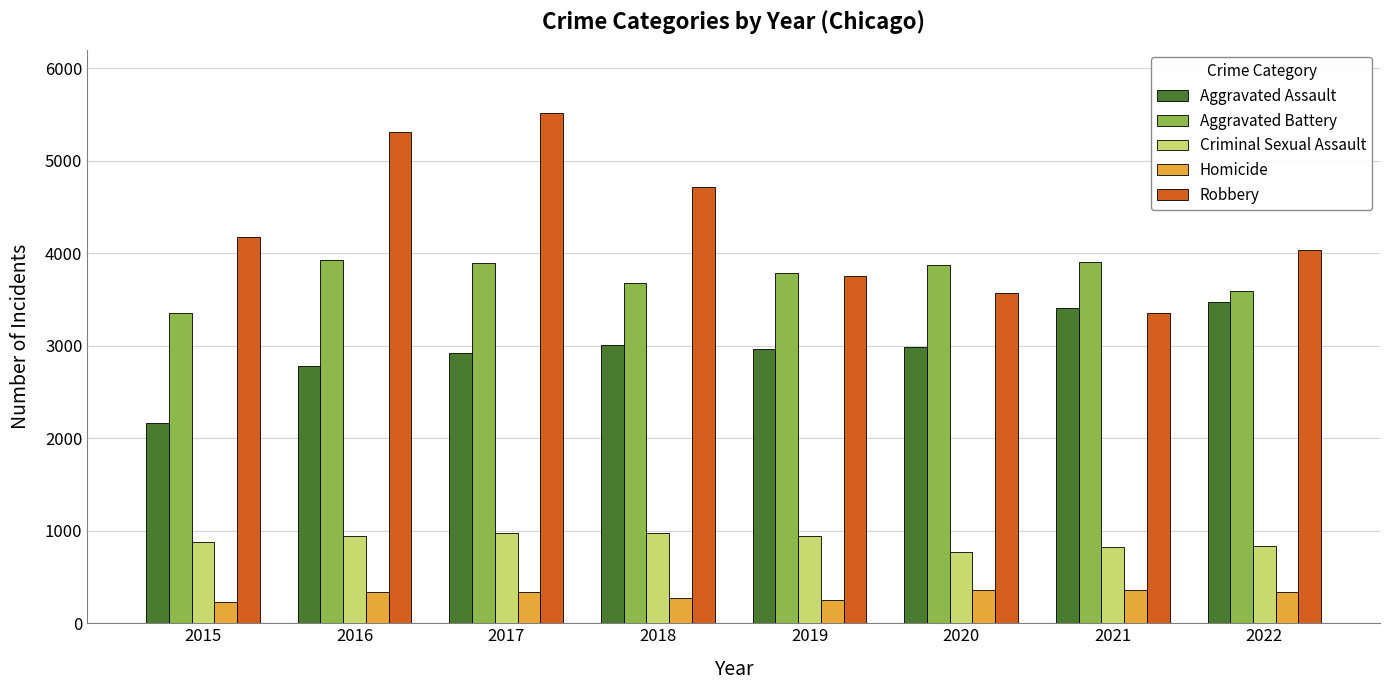

Between 2016 and 2022, which series saw the biggest shift?

Robbery